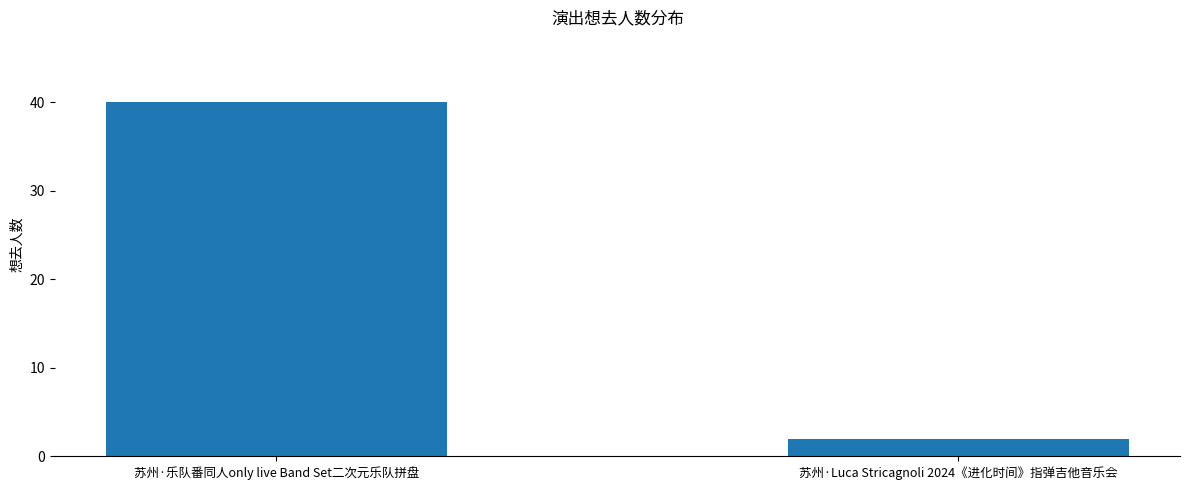

What is the difference between the maximum and minimum values?

38